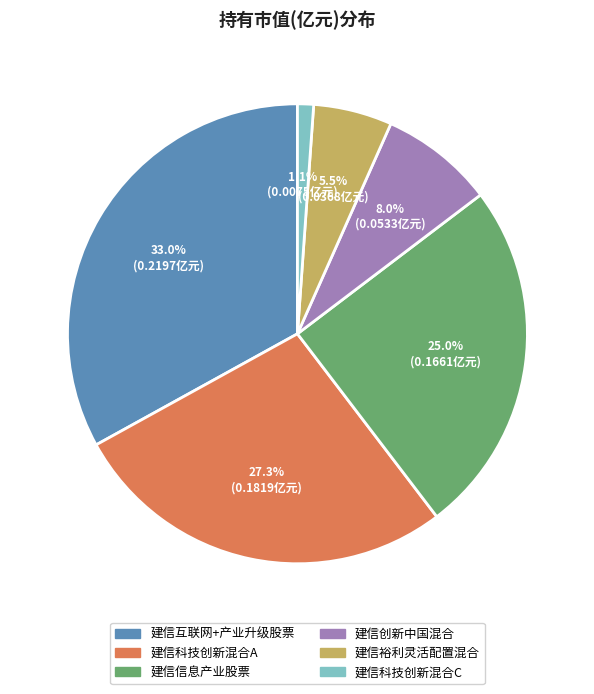

How many segments does this pie chart have?

6